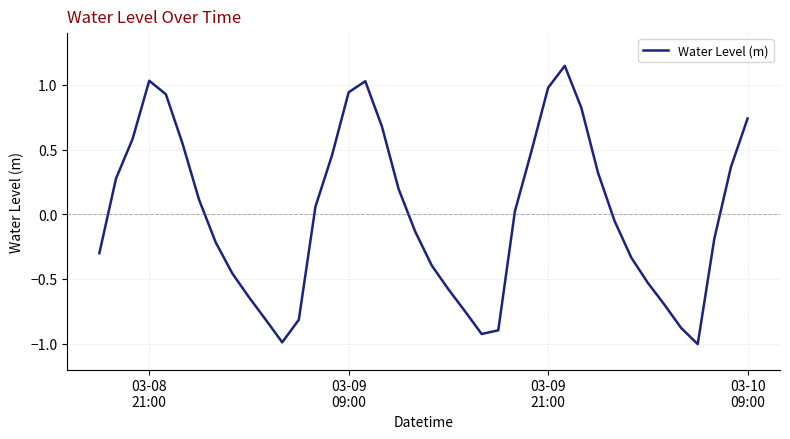

What is the difference between the maximum and minimum values?

2.2